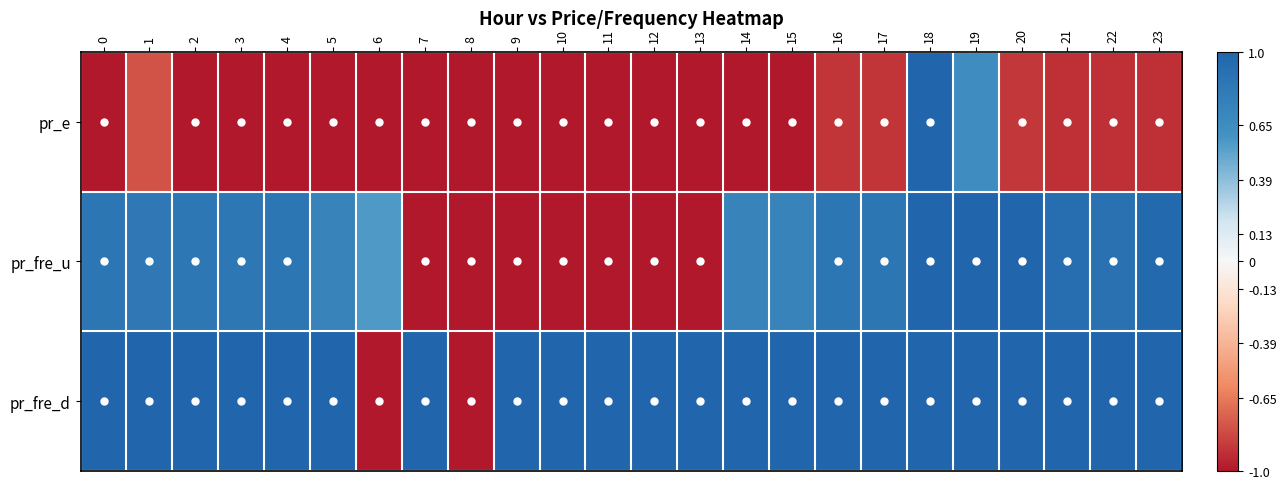

What is the total value across all series at 23?

1.1